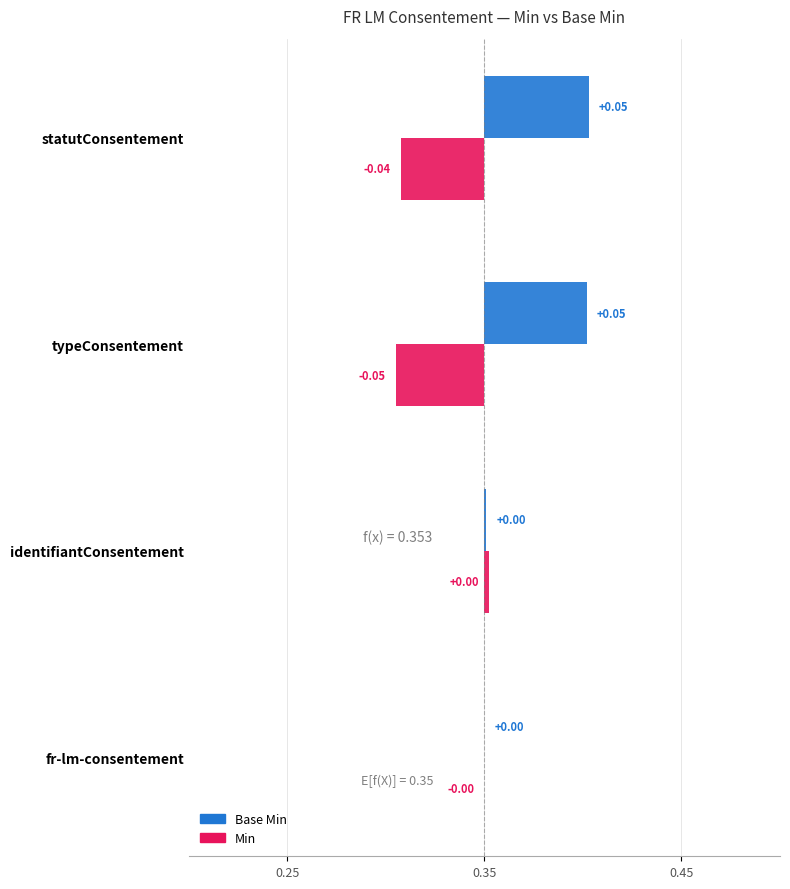

How many bars are there in total?

8